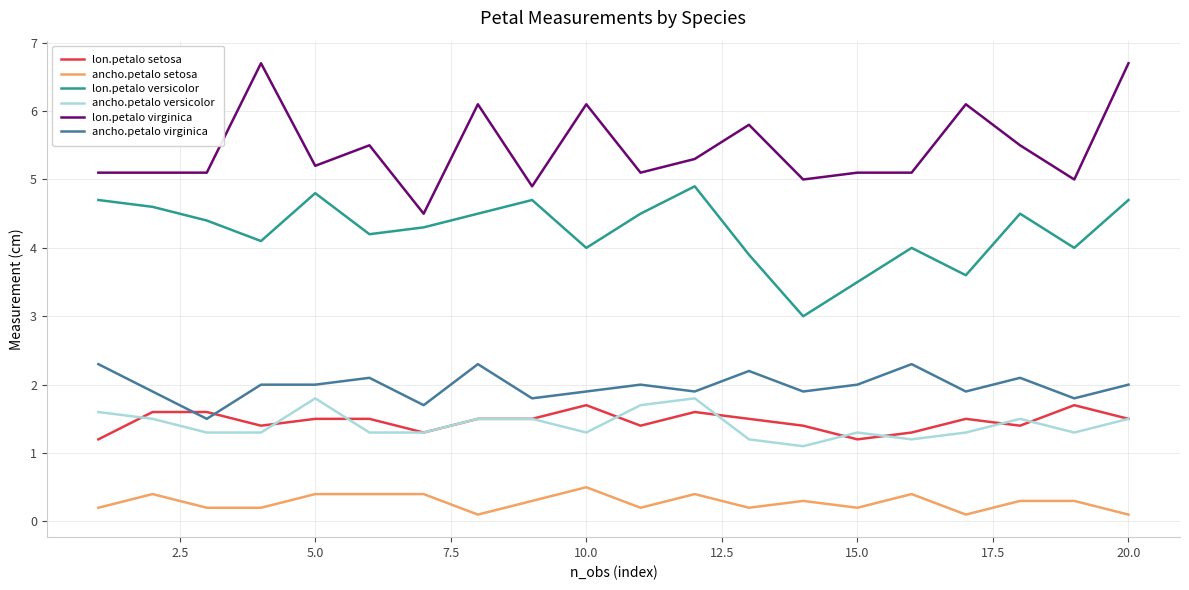

Is this an area chart (filled region under the line)?

No